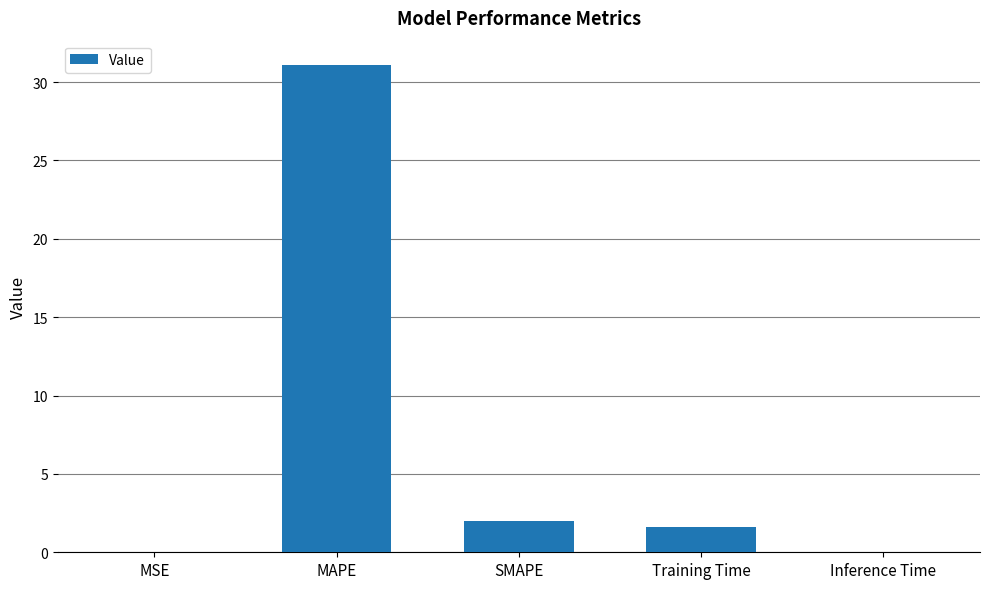

What is the change in value from SMAPE to Inference Time?

-2.0